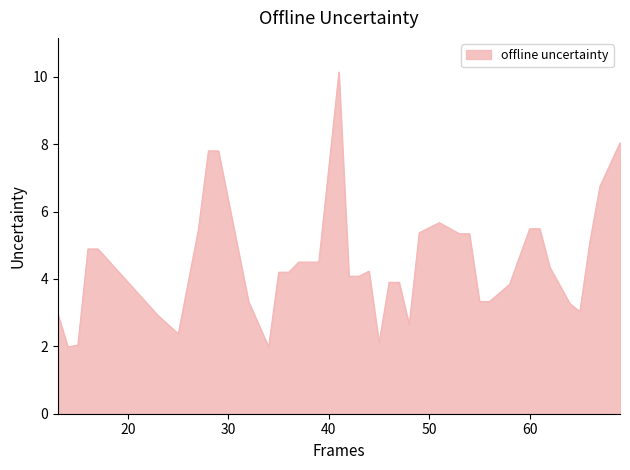

What is the maximum value shown in the chart?

10.1